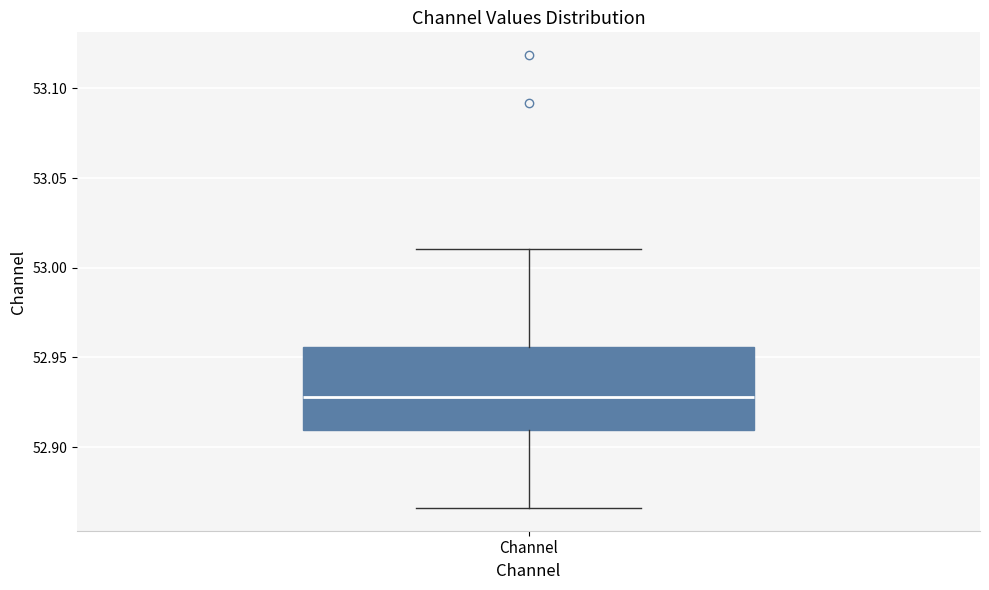

Read this box plot against the y-axis: the position of the median line, the range covered by the box, and the ends of both whiskers. The values are not printed on the chart, so give them approximately, as read against the axis.

median 52.930, box 52.910 to 52.955, whiskers 52.865 to 53.010